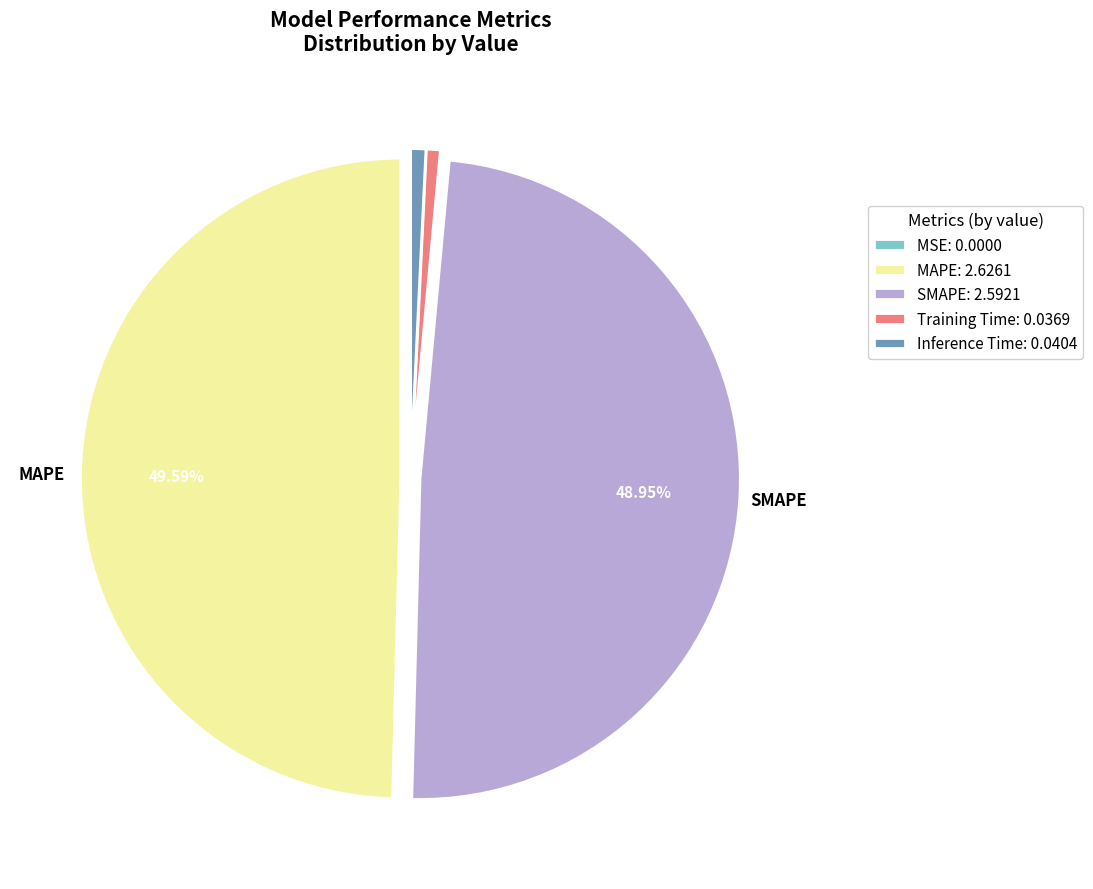

Does Training Time represent more than half of the total?

No